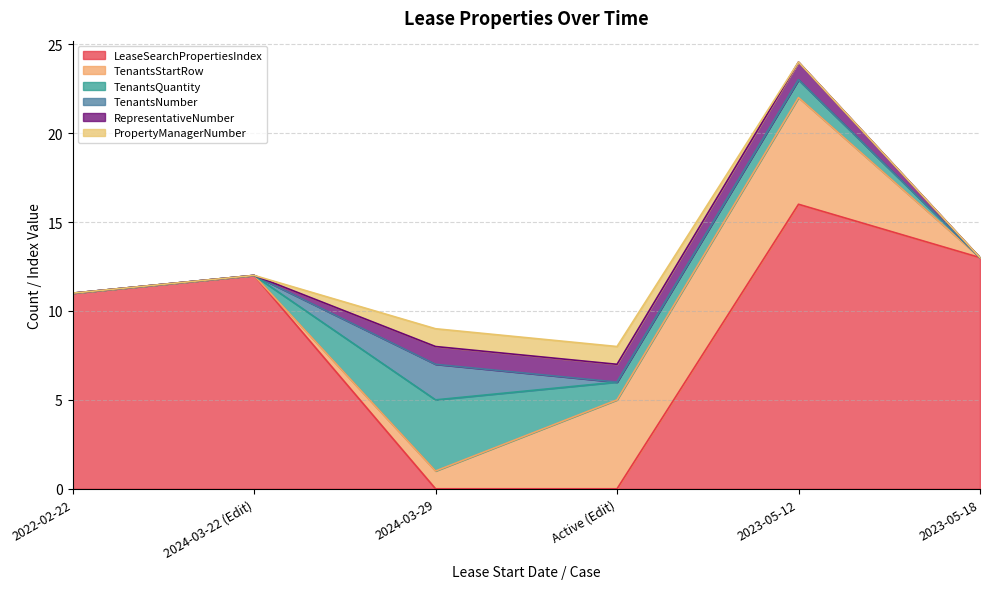

Count the TenantsStartRow values in the range 0 to 5.

5